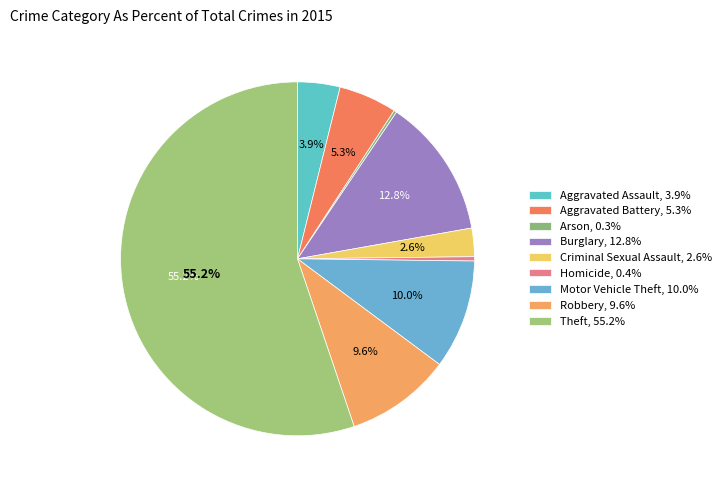

Which has a higher value, Motor Vehicle Theft or Theft?

Theft